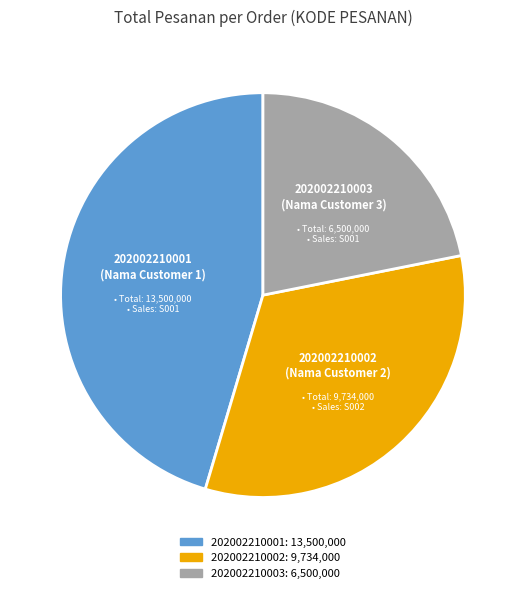

Rank the categories by value from lowest to highest.

202002210003, 202002210002, 202002210001